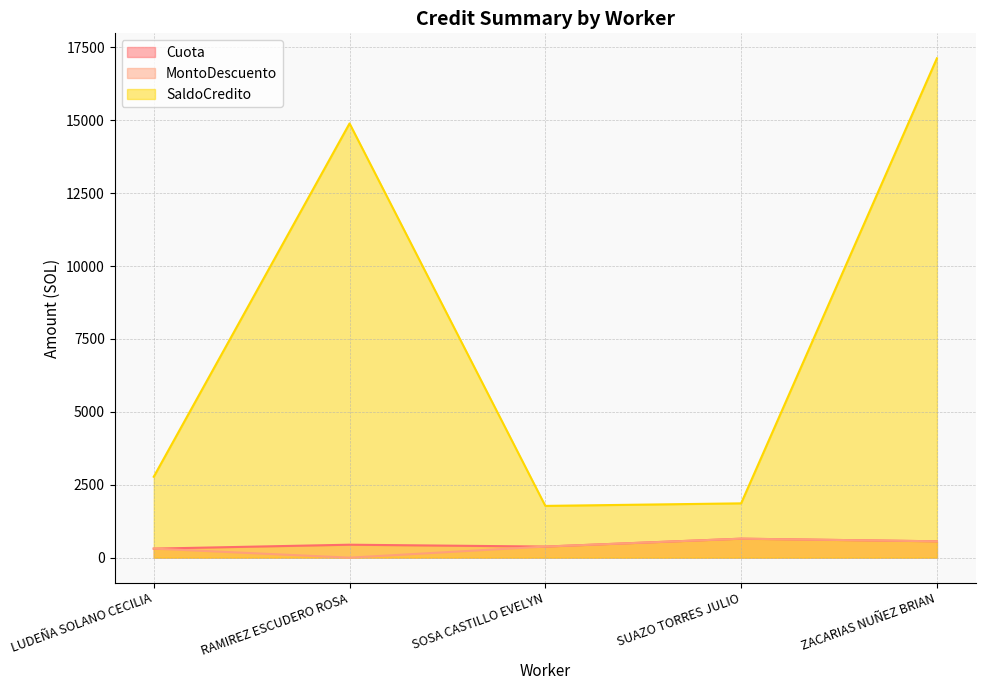

At which label does MontoDescuento first exceed 379?

SOSA CASTILLO EVELYN